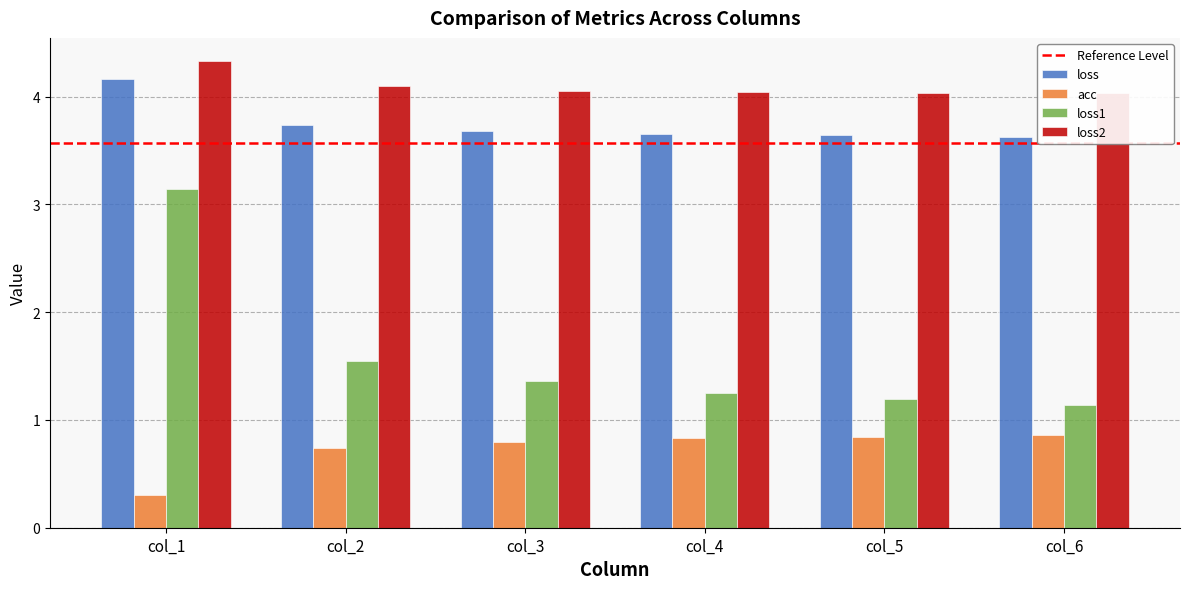

What is the sum of the acc values at col_2 and col_4?

1.6